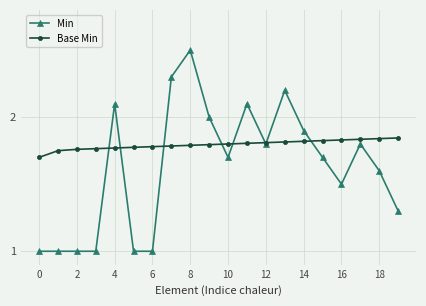

True or false: Min and Base Min intersect in this chart.

True